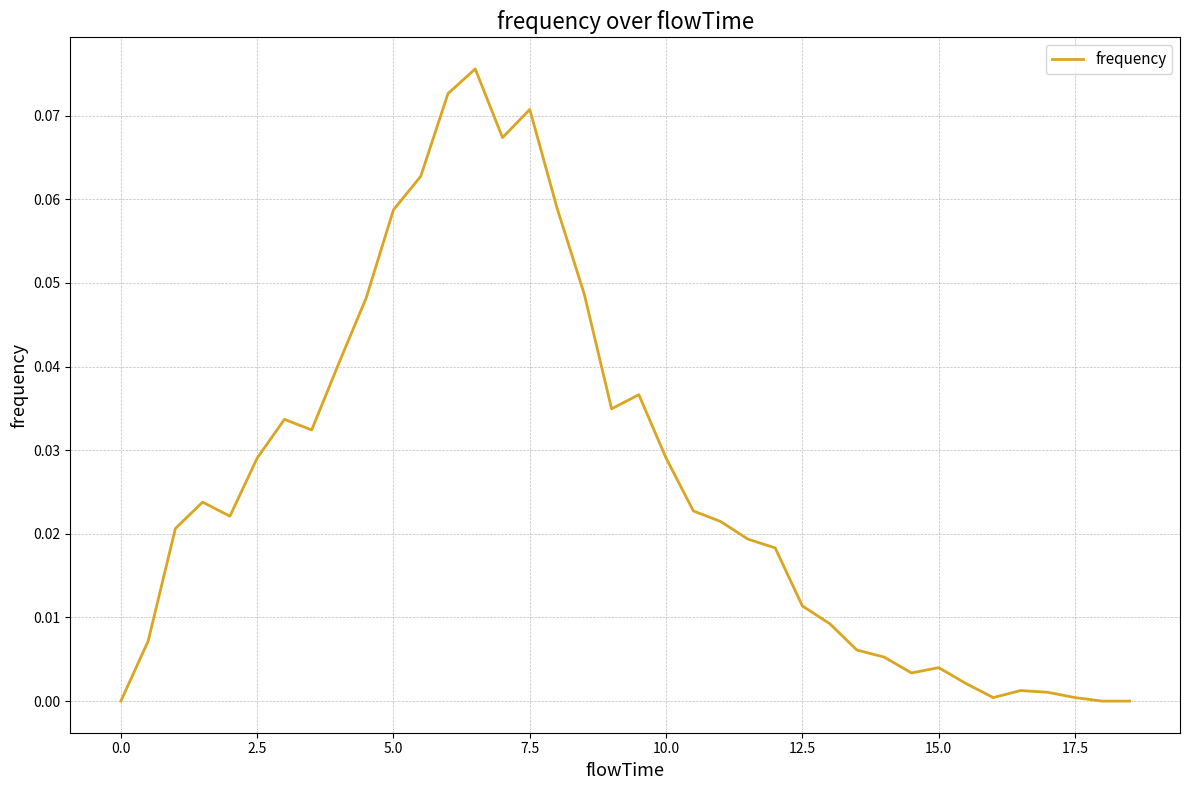

How many lines are shown in the chart?

1